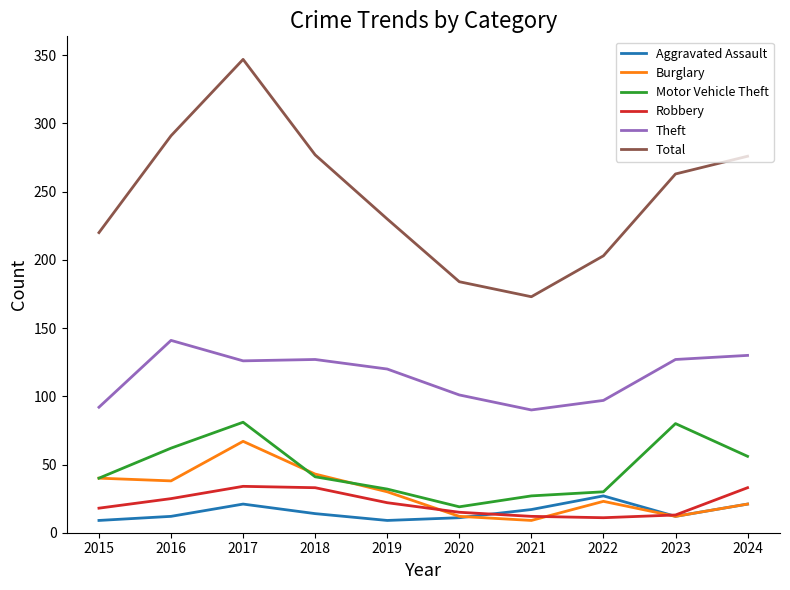

Does the chart display data point markers on the line(s)?

No